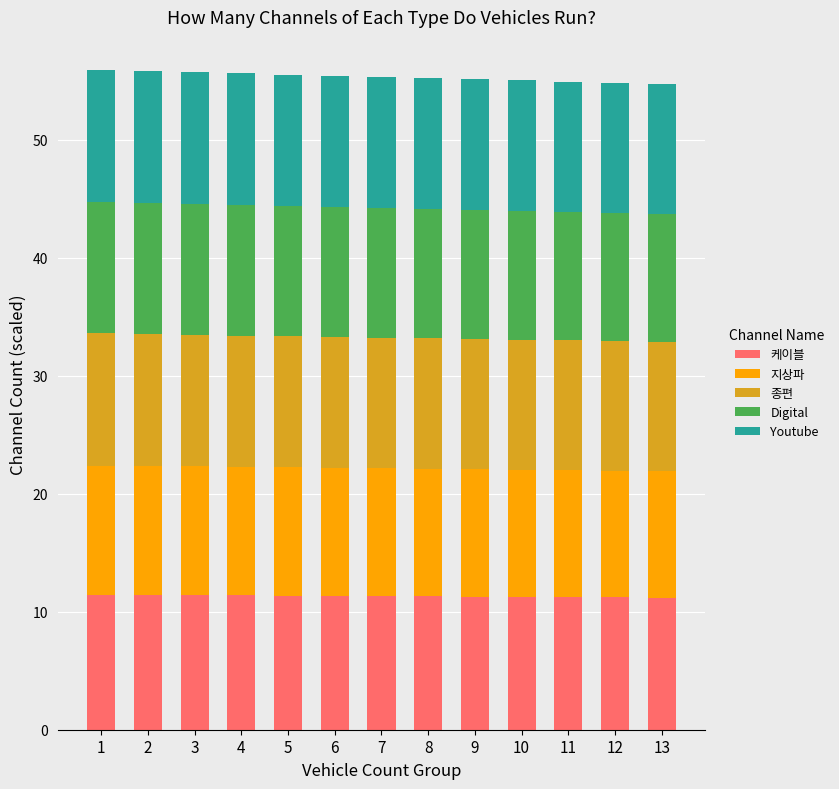

What are all the series names shown in the legend?

케이블, 지상파, 종편, Digital, Youtube